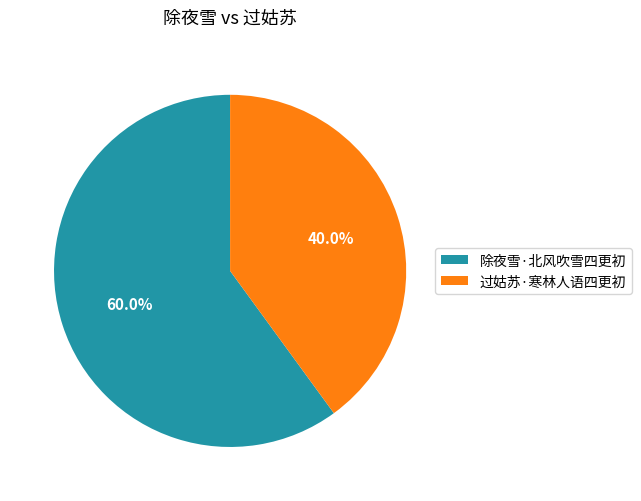

Between 除夜雪·北风吹雪四更初 and 过姑苏·寒林人语四更初, which is larger?

除夜雪·北风吹雪四更初